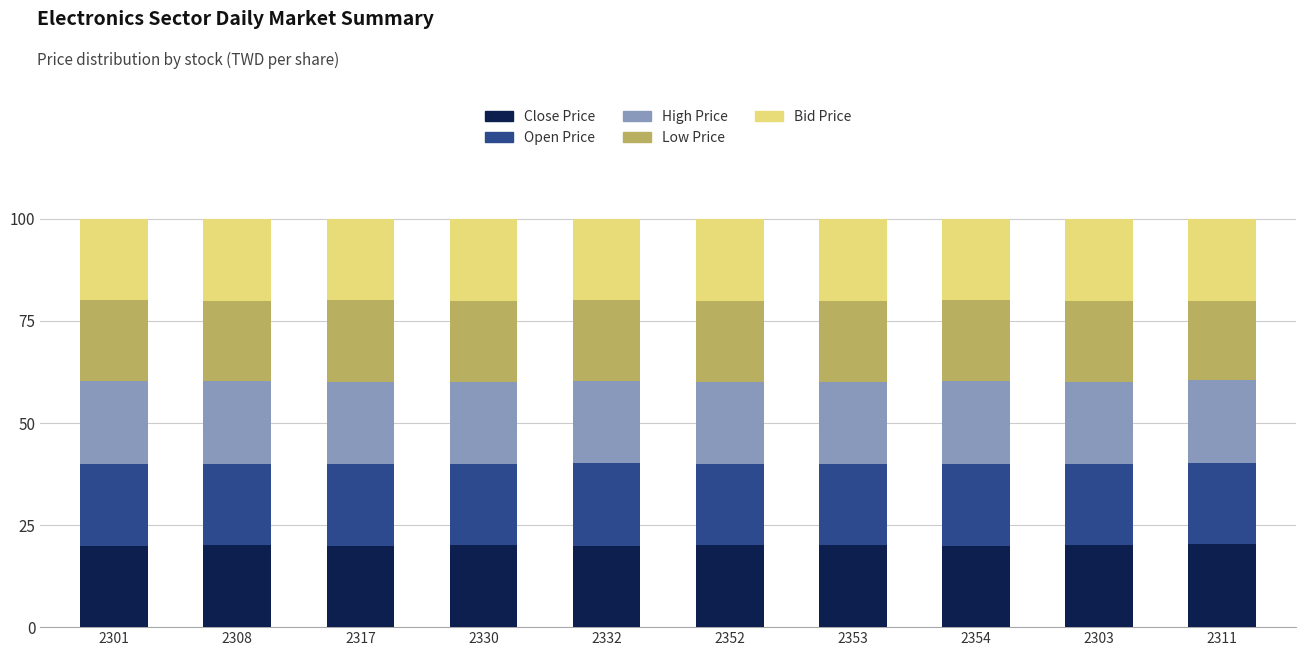

What is the total value across all series at 2354?

100.0